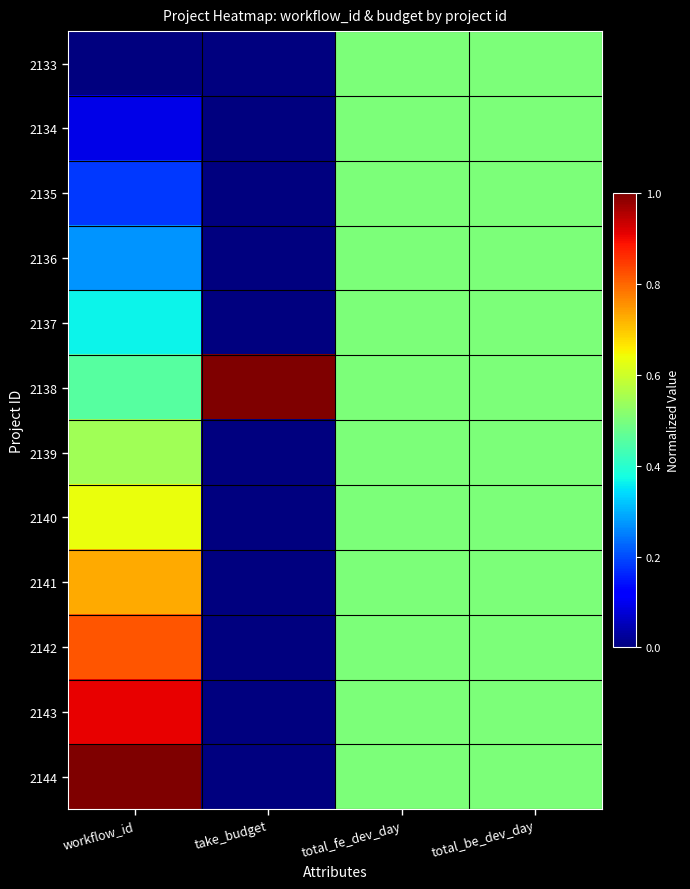

At how many categories does at least one series exceed 0?

4